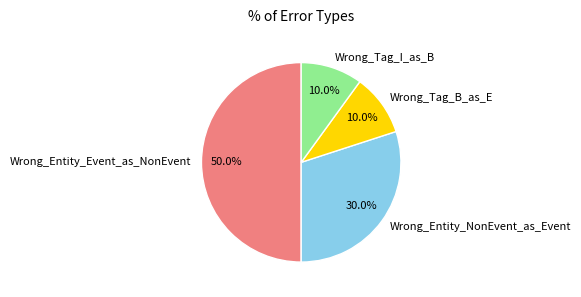

What portion of the pie excludes Wrong_Tag_I_as_B?

90.0%